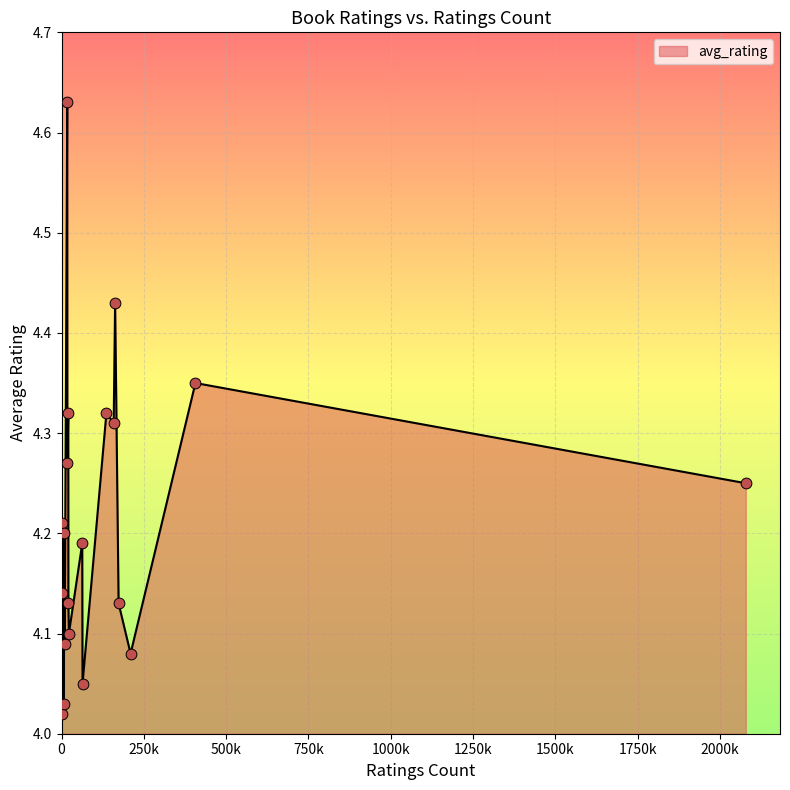

What is the difference between the maximum and minimum values?

0.6